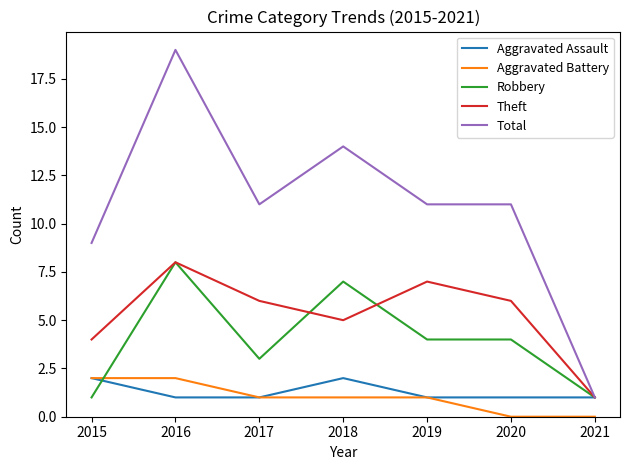

What is the difference between the Aggravated Assault values at 2019 and 2015?

1